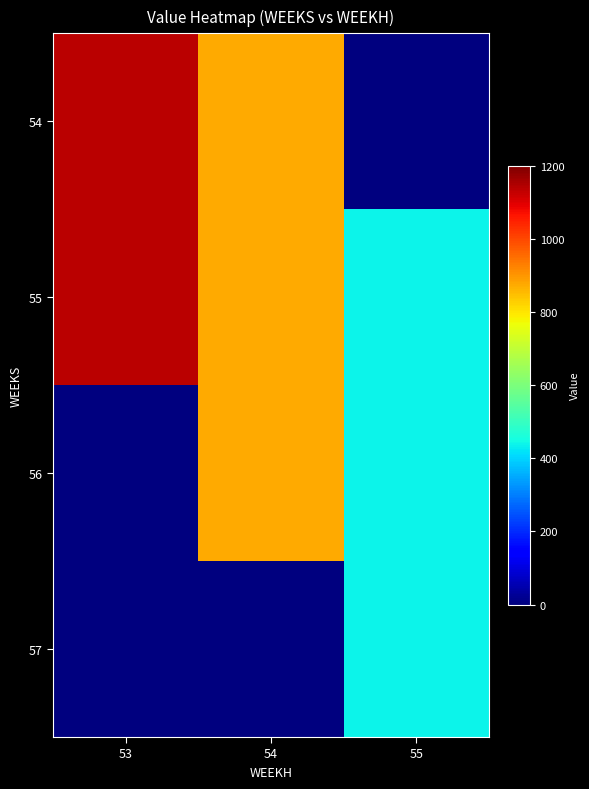

Rank the series at 55 from highest to lowest value.

55, 56, 57, 54